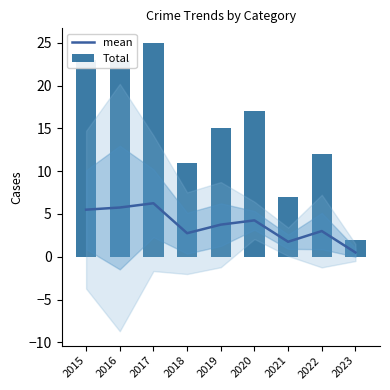

Rank the series by their average value, from highest to lowest.

Total, mean